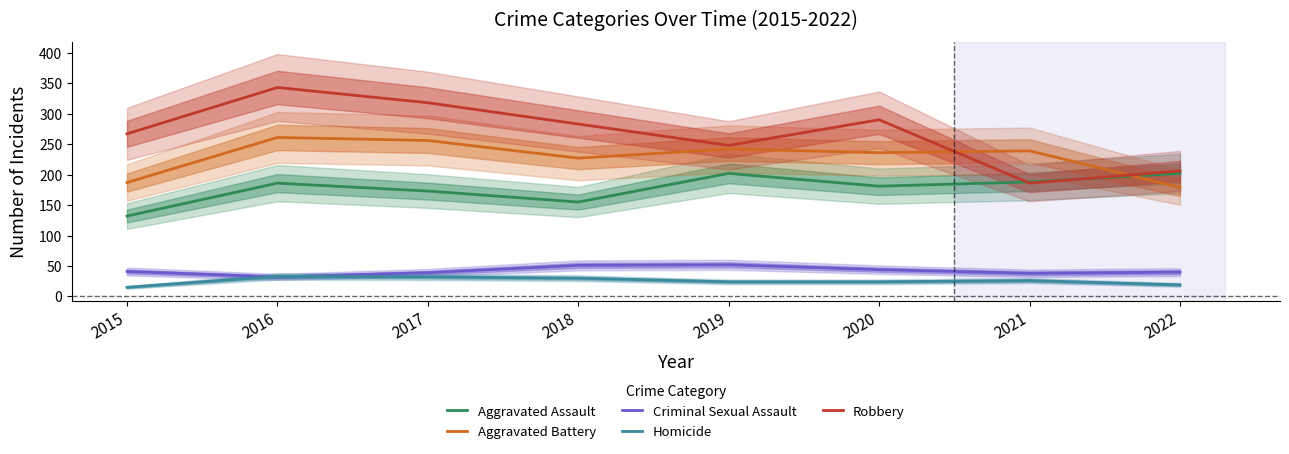

What is the sum of all Robbery values?

2141